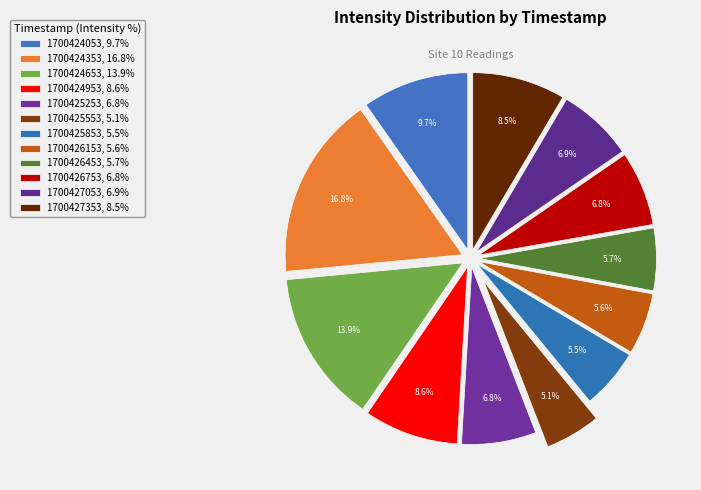

What is the ratio of the value at 1700427053 to the value at 1700424053?

0.7